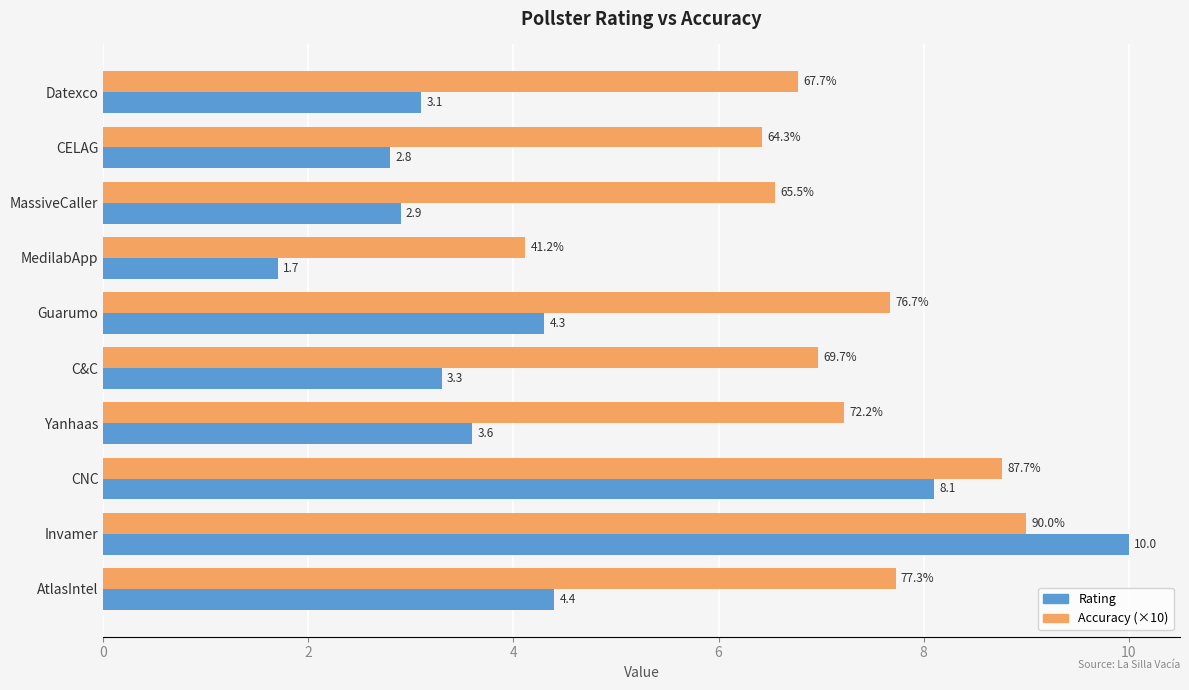

List the labels in order of Rating value, largest first.

Invamer, CNC, AtlasIntel, Guarumo, Yanhaas, C&C, Datexco, MassiveCaller, CELAG, MedilabApp